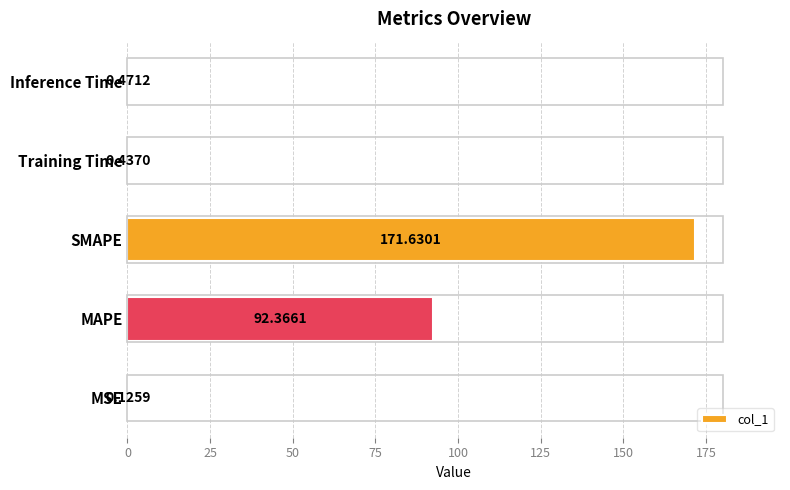

What is the greatest value displayed?

171.6